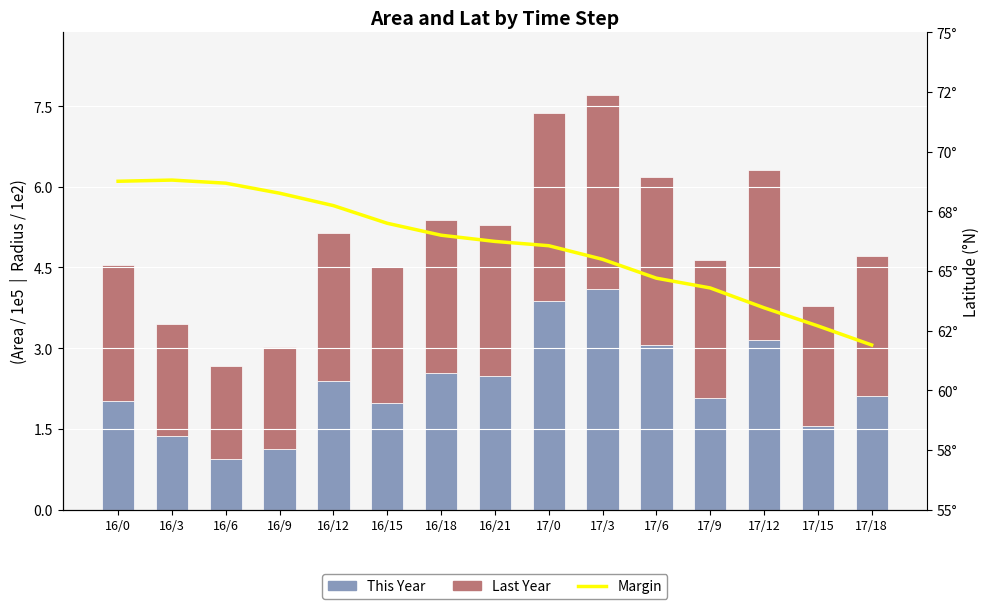

What position from the left is 16/0?

1